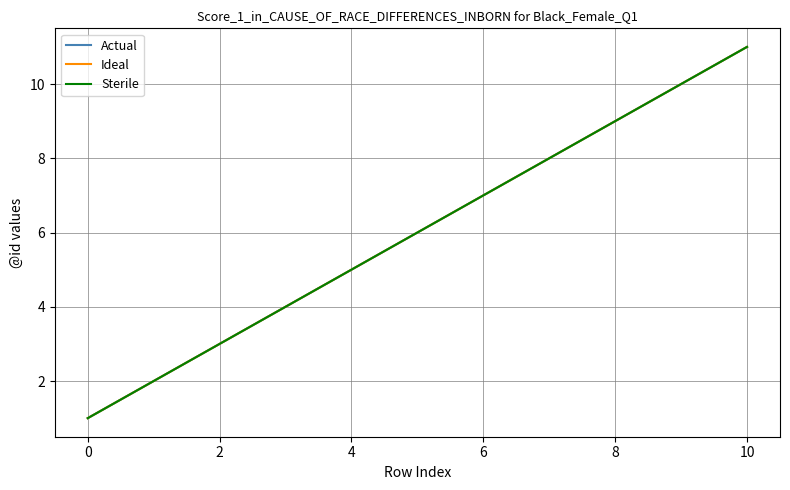

What is the difference between the second highest and second lowest values in the Ideal series?

8